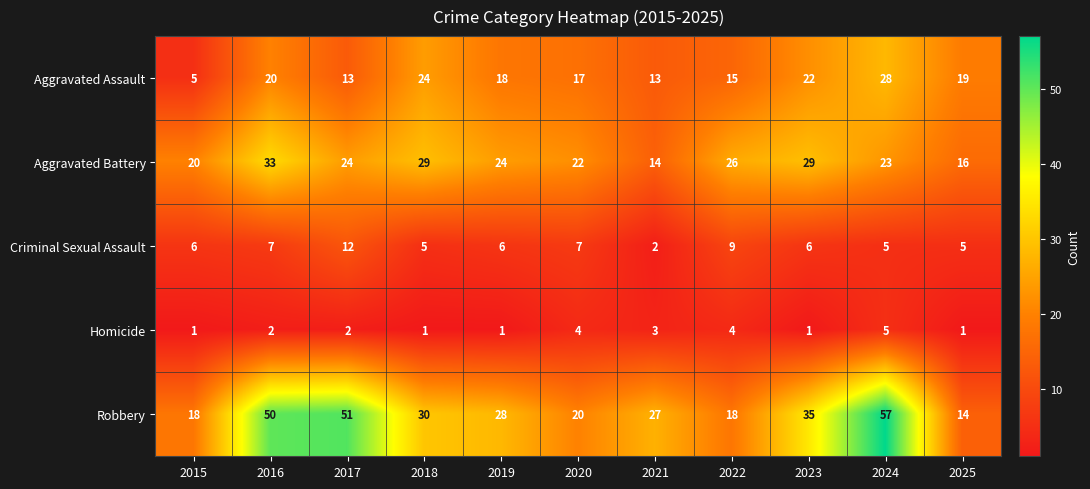

How many series are shown in this chart?

5